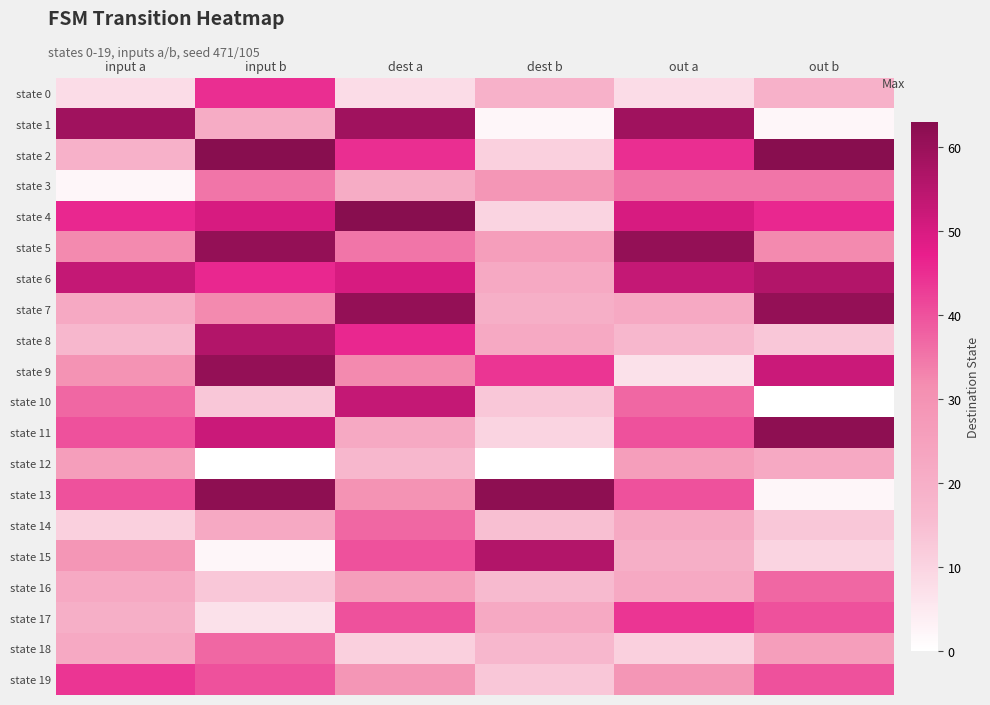

At how many categories does at least one series exceed 54?

6